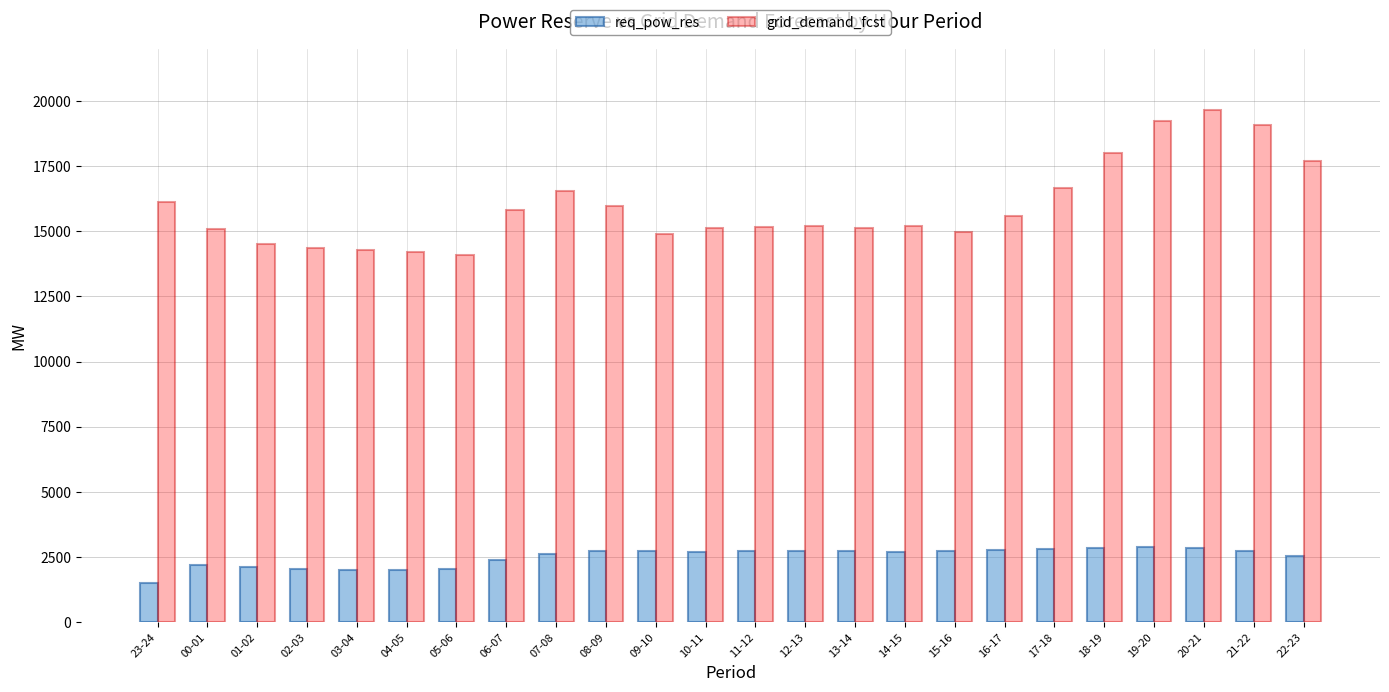

What is the difference between the highest and lowest values at 12-13?

12446